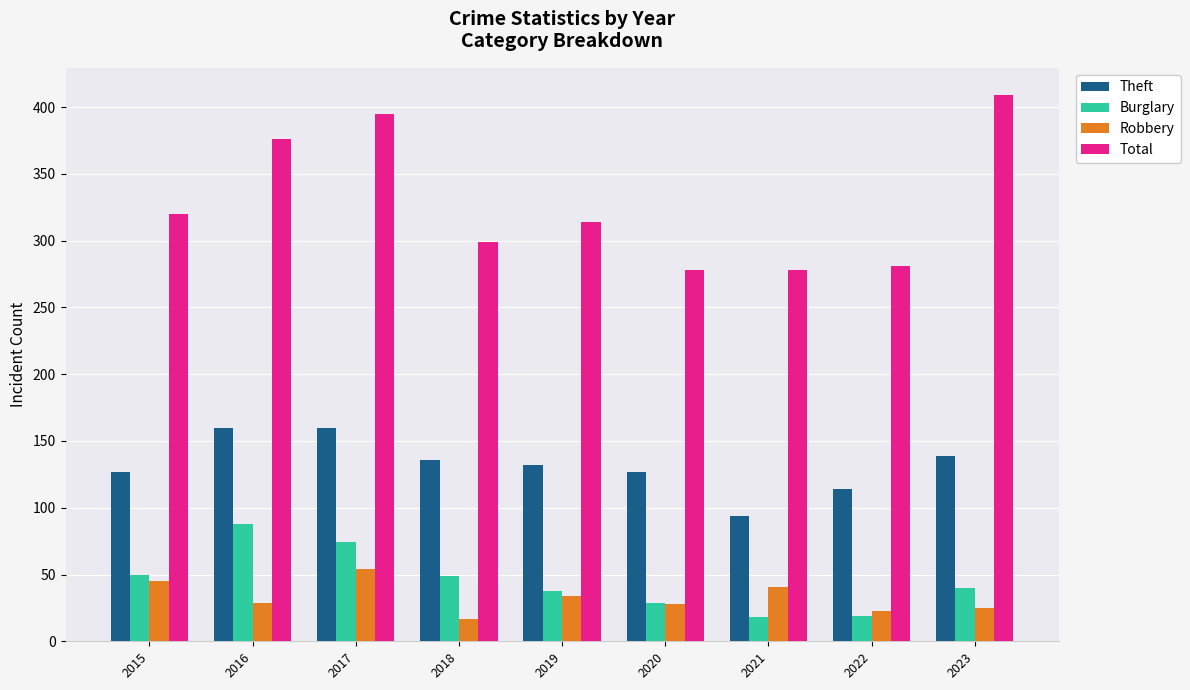

What is the minimum value for Theft?

94